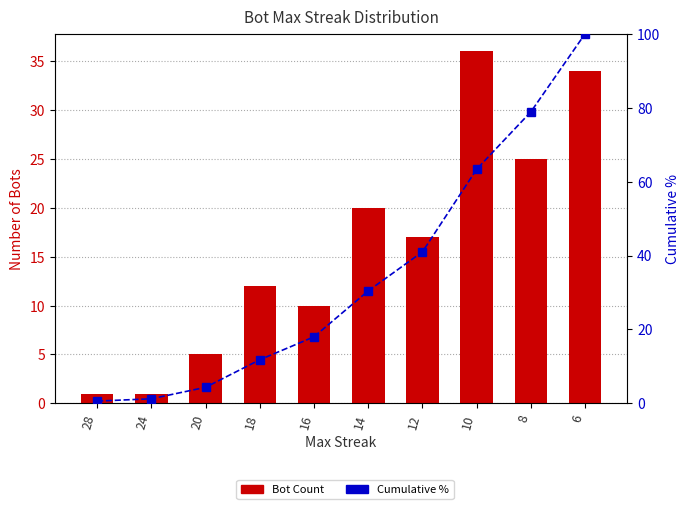

Reading left to right, list all the values displayed in this chart.

Bot Count: 1.0	1.0	5.0	12.0	10.0	20.0	17.0	36.0	25.0	34.0
Cumulative %: 0.6	1.2	4.3	11.8	18.0	30.4	41.0	63.4	78.9	100.0